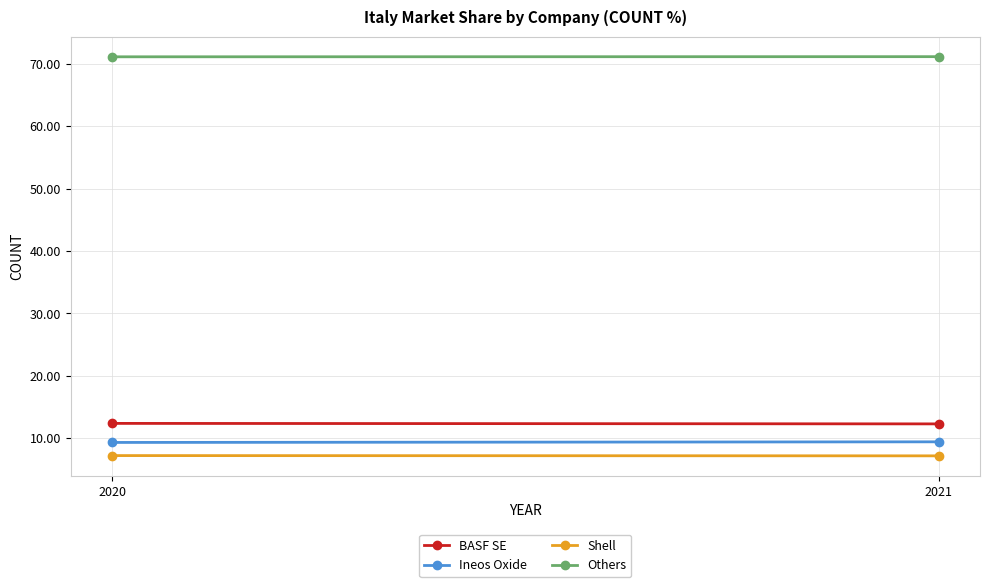

Which series has the largest total across all categories?

Others